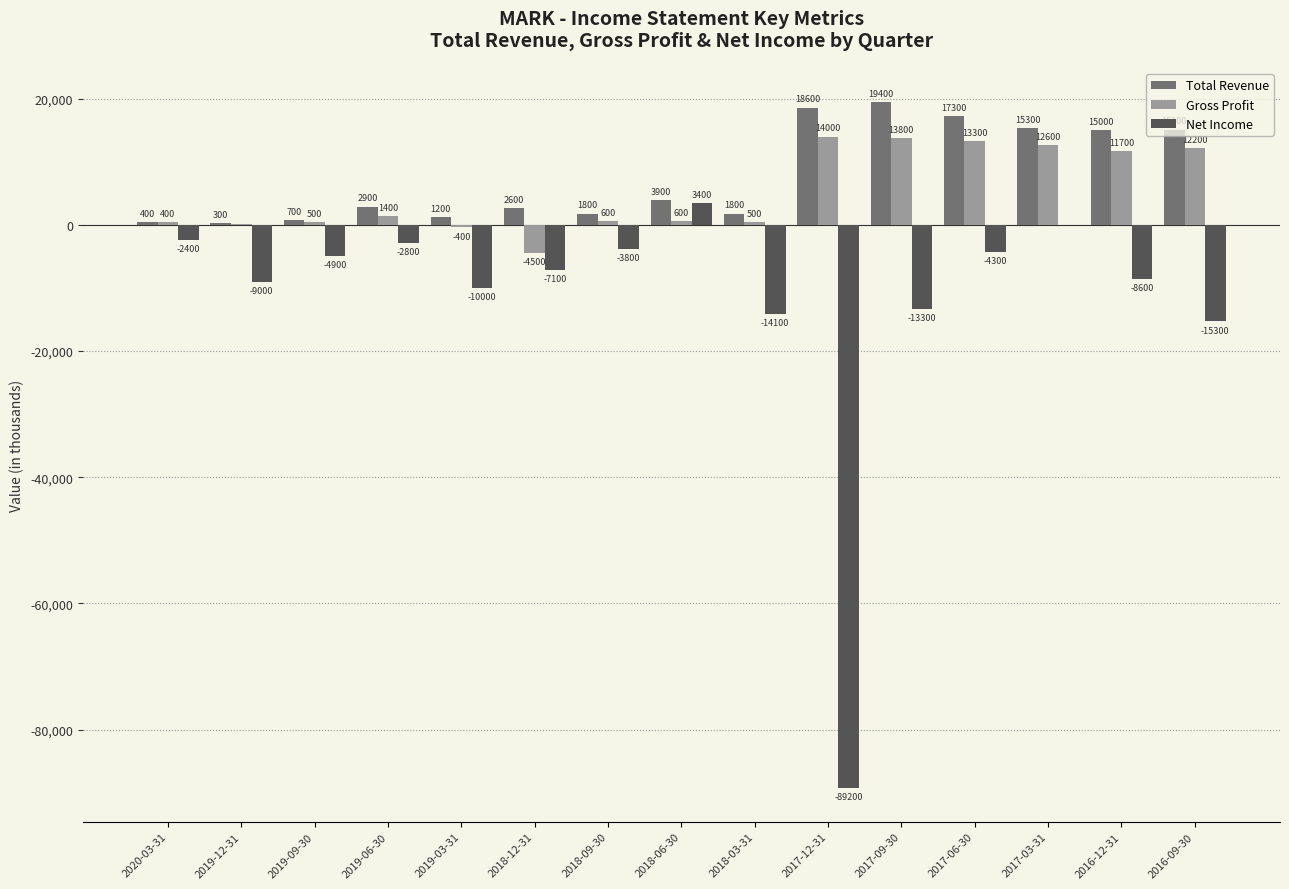

What is the highest value of the Net Income series?

3400